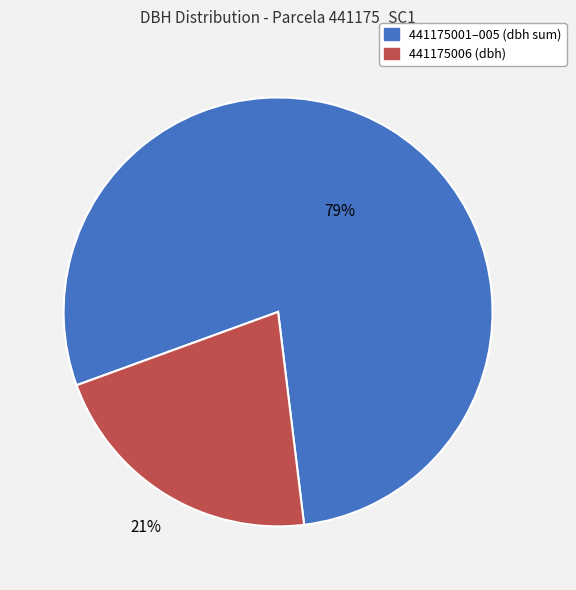

How many slices are in this pie chart?

2